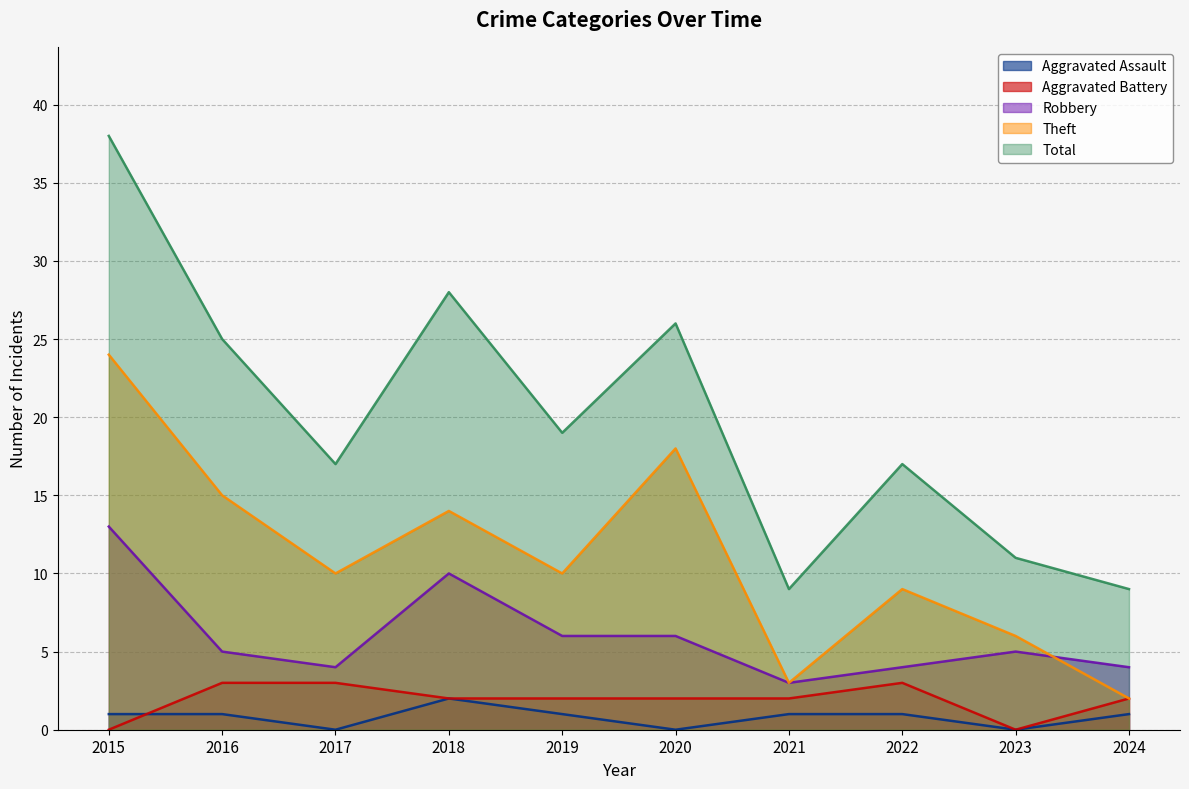

The Total series shows 17 at 2015. True or false?

False